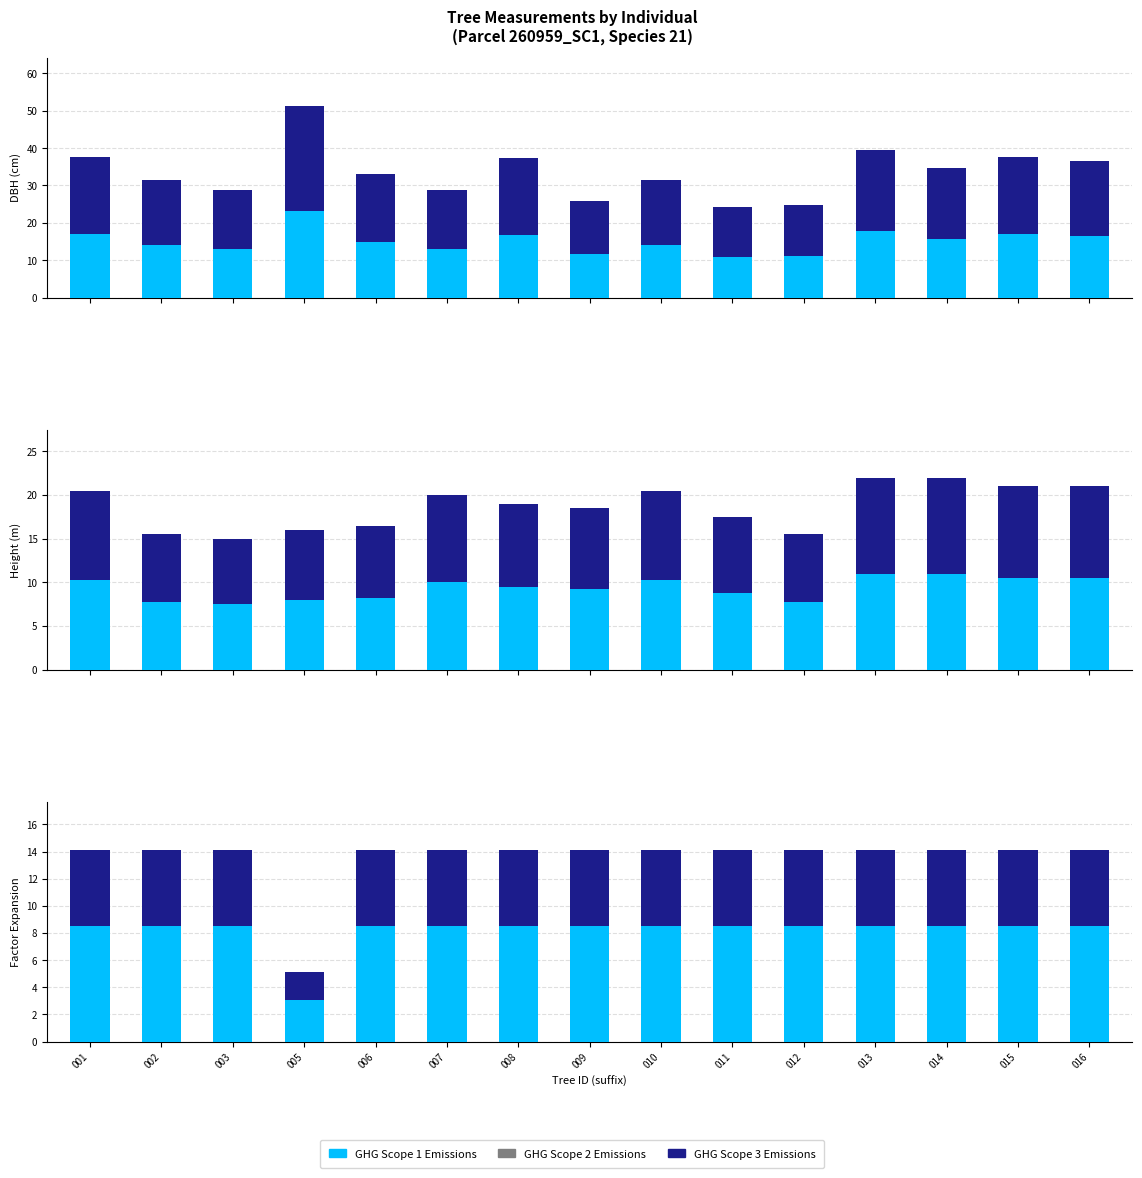

Reading left to right, what are all the values shown in this chart?

GHG Scope 1 Emissions: 8.5	8.5	8.5	3.1	8.5	8.5	8.5	8.5	8.5	8.5	8.5	8.5	8.5	8.5	8.5
GHG Scope 3 Emissions: 5.7	5.7	5.7	2.0	5.7	5.7	5.7	5.7	5.7	5.7	5.7	5.7	5.7	5.7	5.7